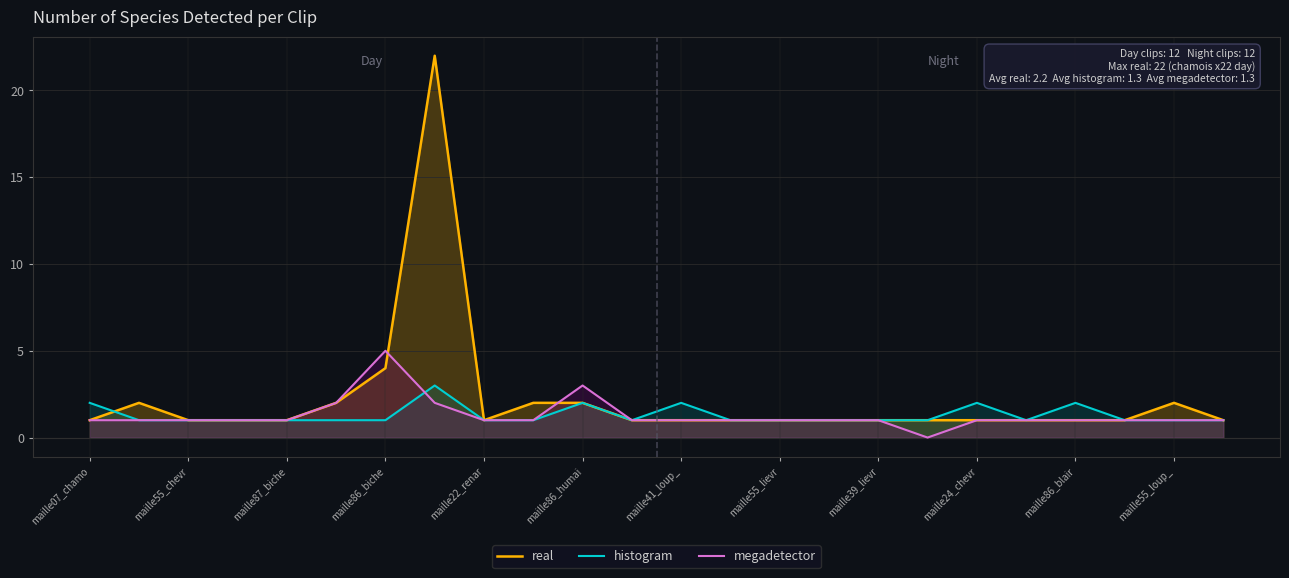

Which series has the largest range (max minus min)?

real